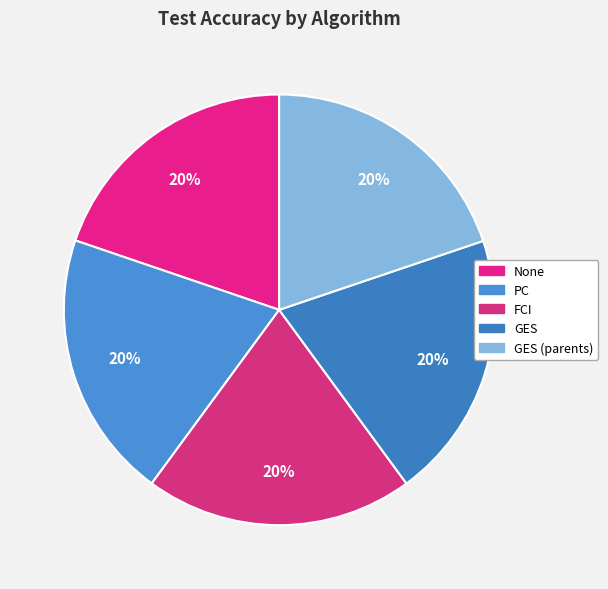

To the nearest percent, what percentage of the pie is GES (parents)?

20%